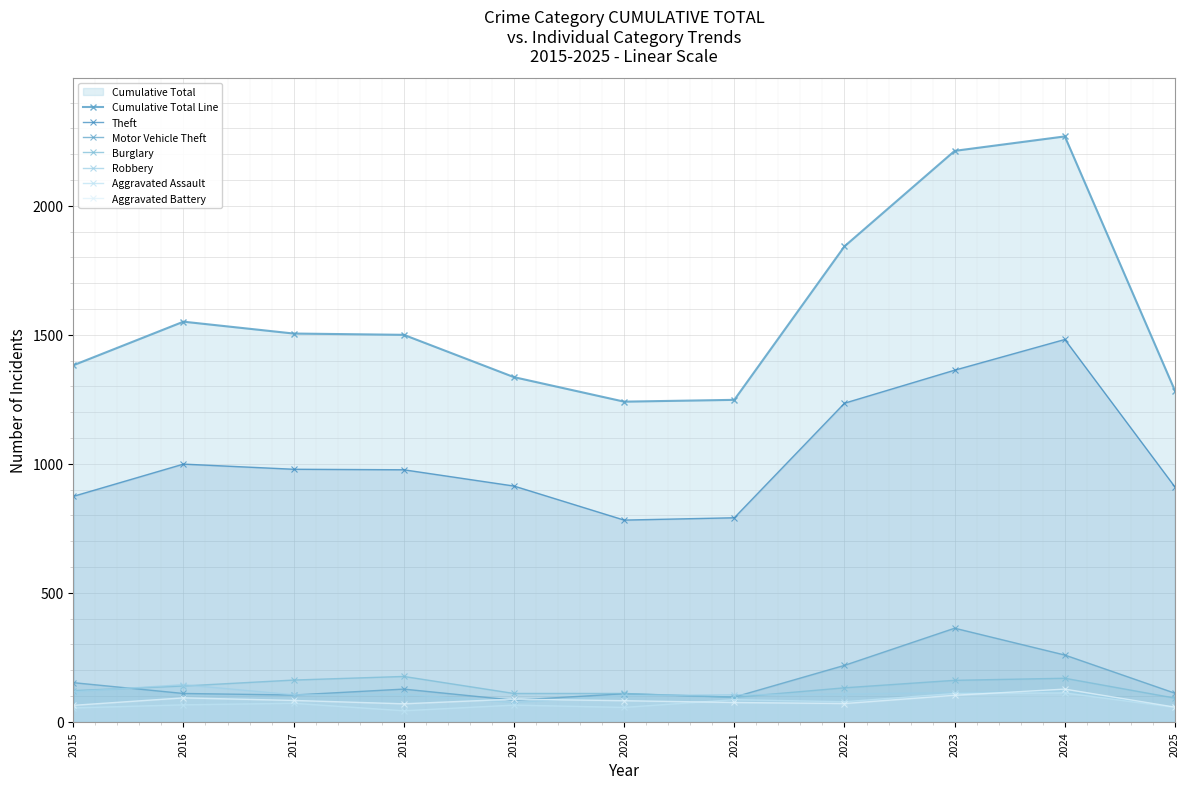

At 2017, list the series in order from smallest to largest.

Aggravated Assault, Aggravated Battery, Motor Vehicle Theft, Robbery, Burglary, Theft